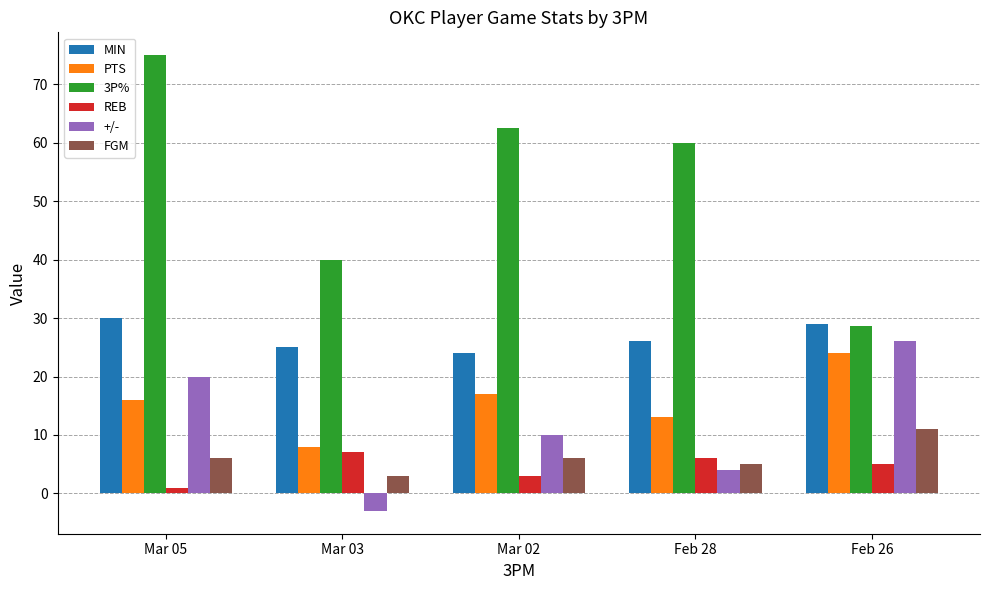

What is the value of the MIN bar at the 2nd from the left?

25.0